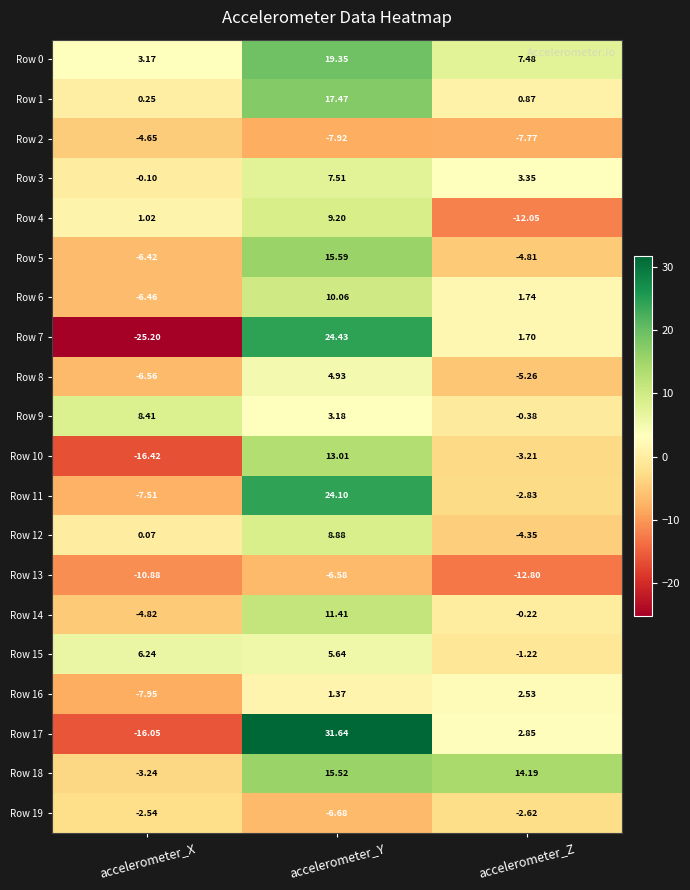

Where does the Row 12 series first go above 0?

accelerometer_X